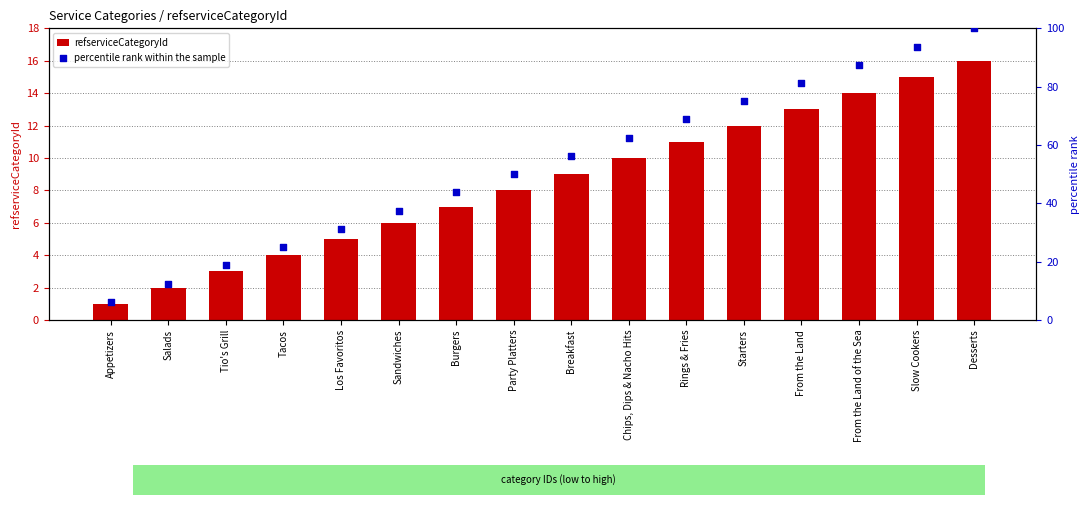

Is the value of percentile rank within the sample at Breakfast greater than the value of refserviceCategoryId at Rings & Fries?

Yes